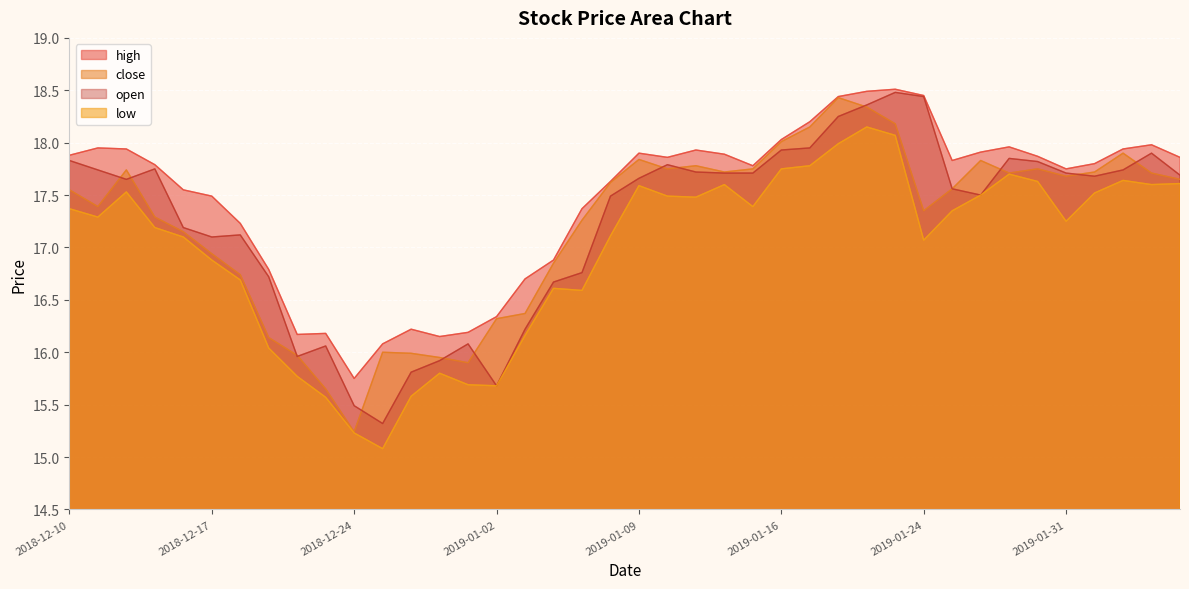

What are all the series names shown in the legend?

high, close, open, low